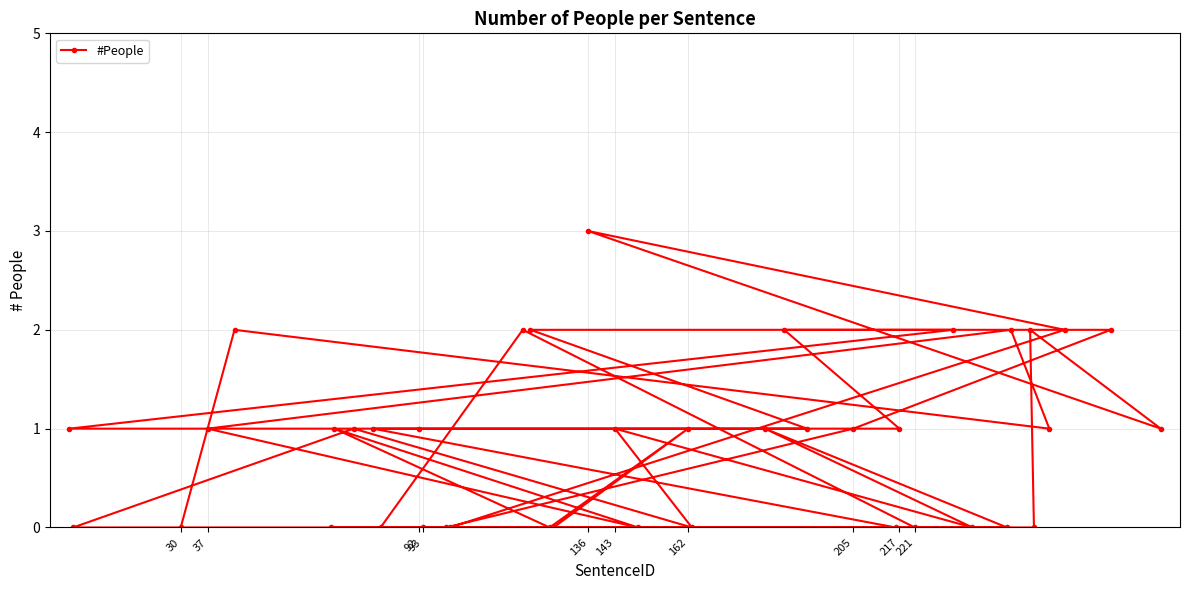

What is the average value?

1